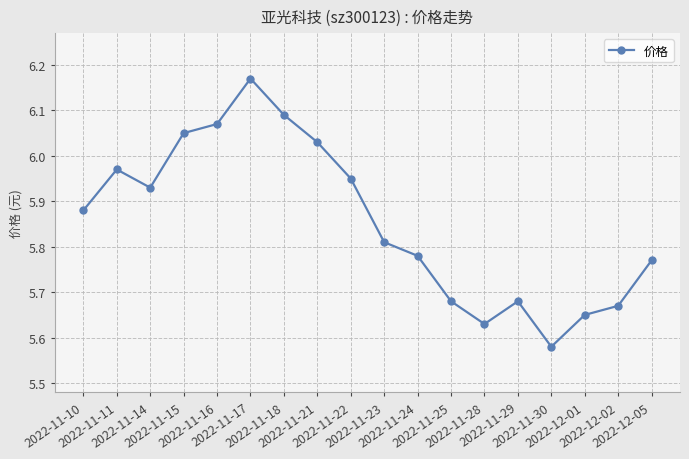

What is the difference between the maximum and second lowest values?

0.5